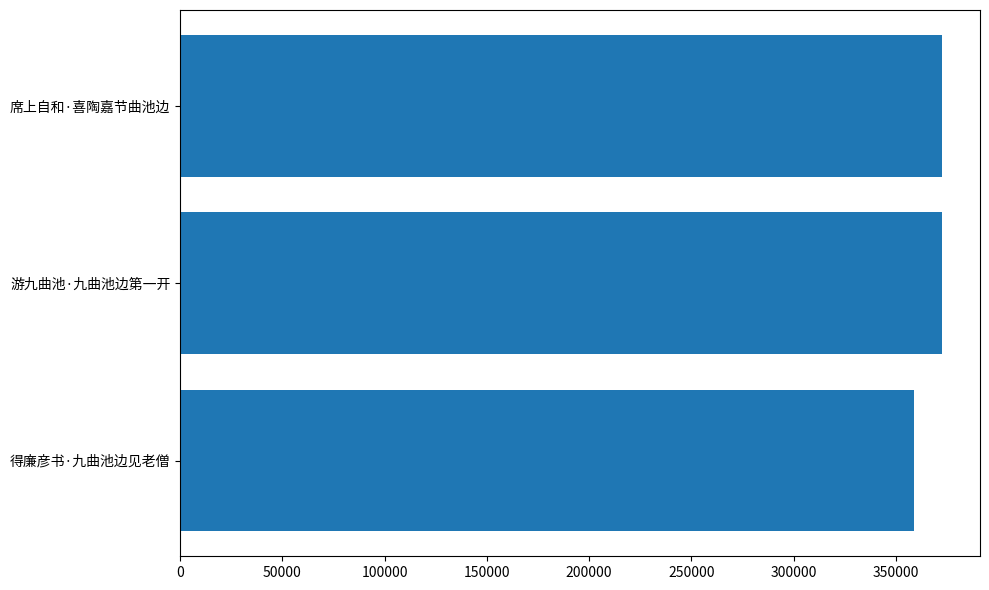

How many series are shown in this chart?

1